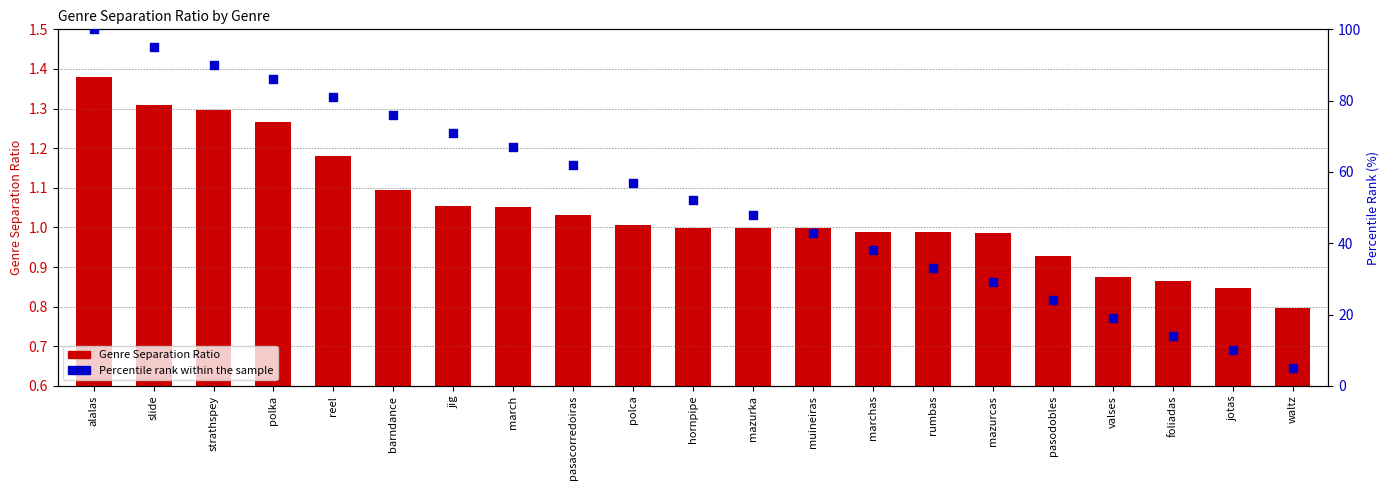

Which series contains the highest Y value?

Percentile rank within the sample